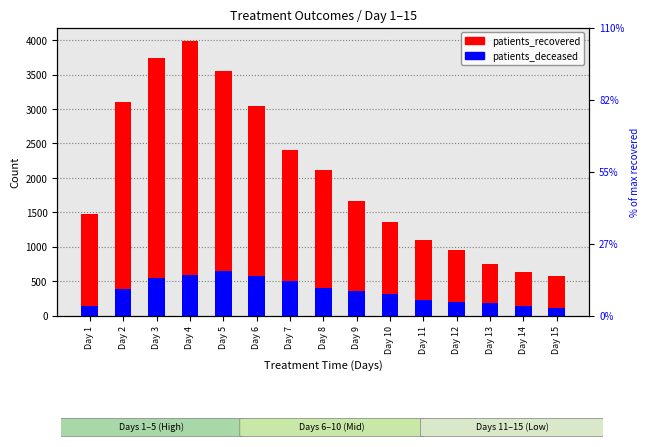

How many values in the patients_deceased series exceed 357?

7